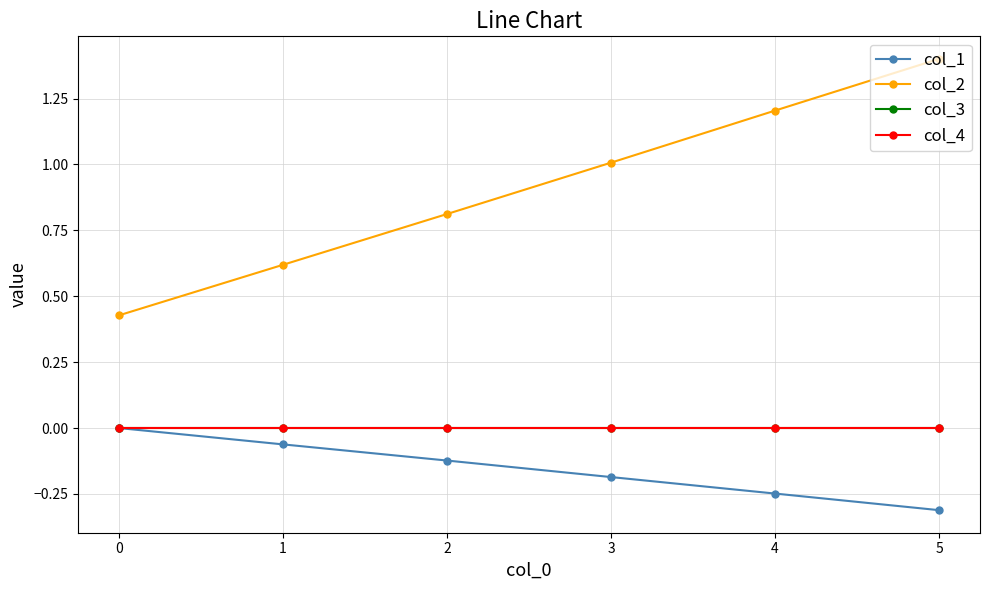

Is the value of col_2 at 3 greater than the value of col_3 at 1?

Yes